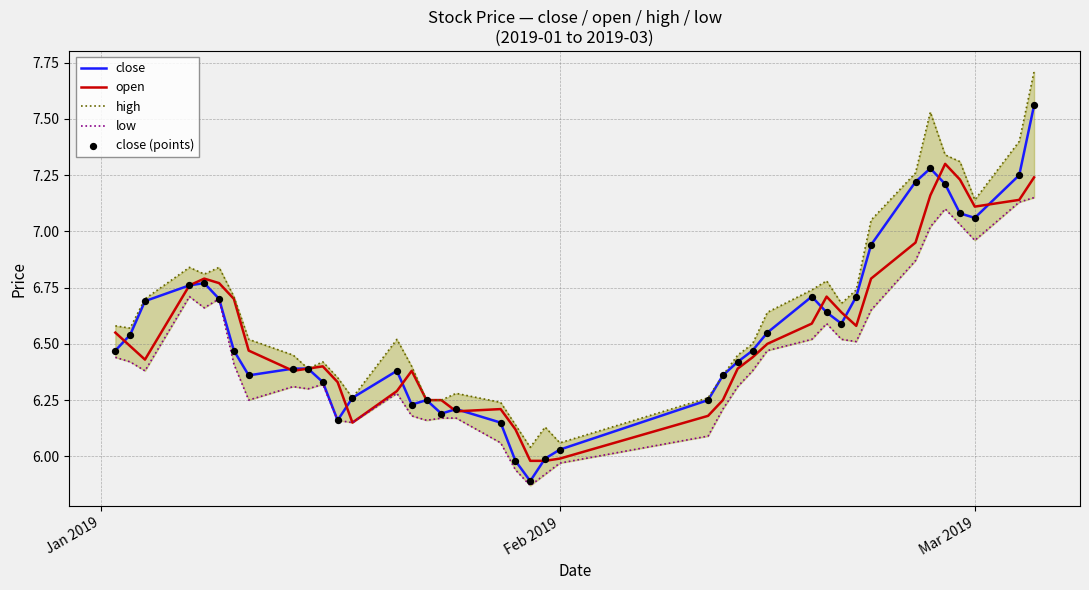

What is the minimum value for close?

5.9